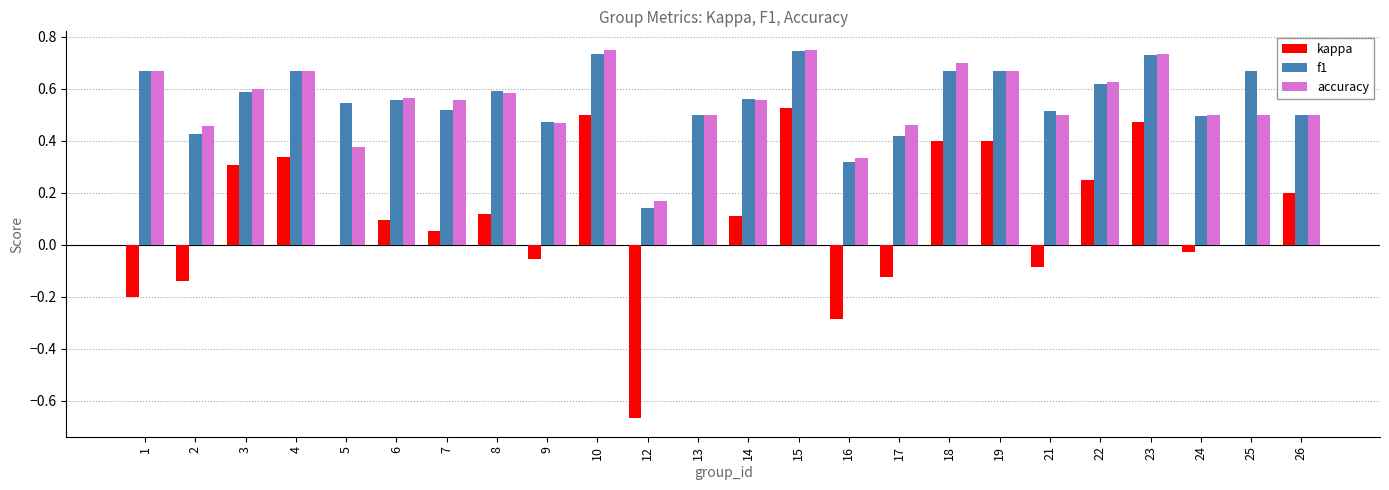

Between 4 and 5, which series saw the biggest shift?

kappa